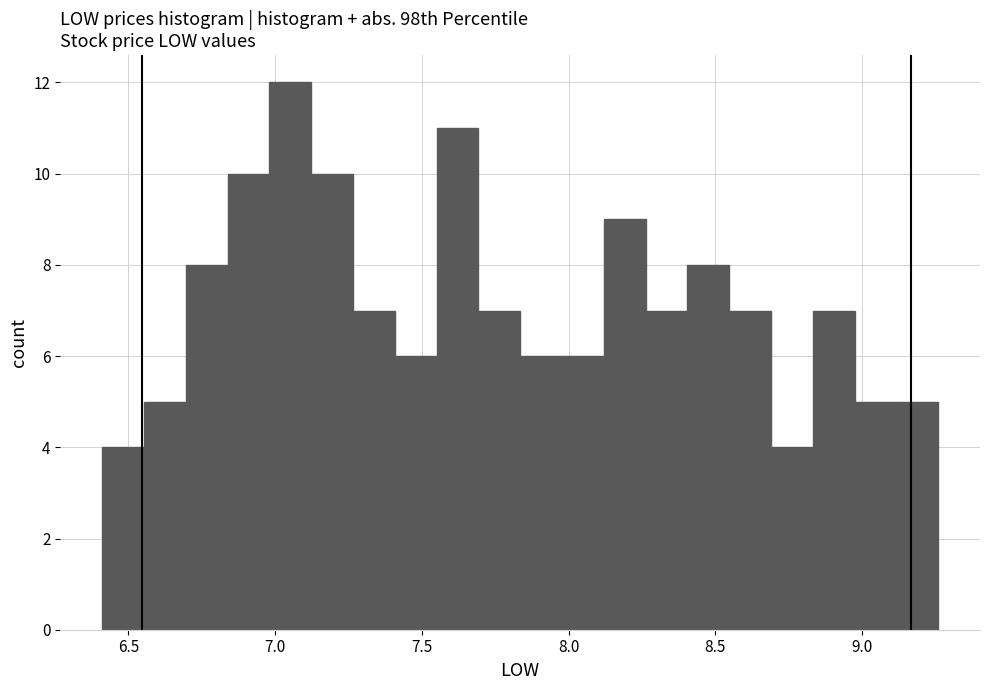

Around what value on the x-axis is the tallest bar? Give the approximate position of its centre, as read against the axis.

7.05